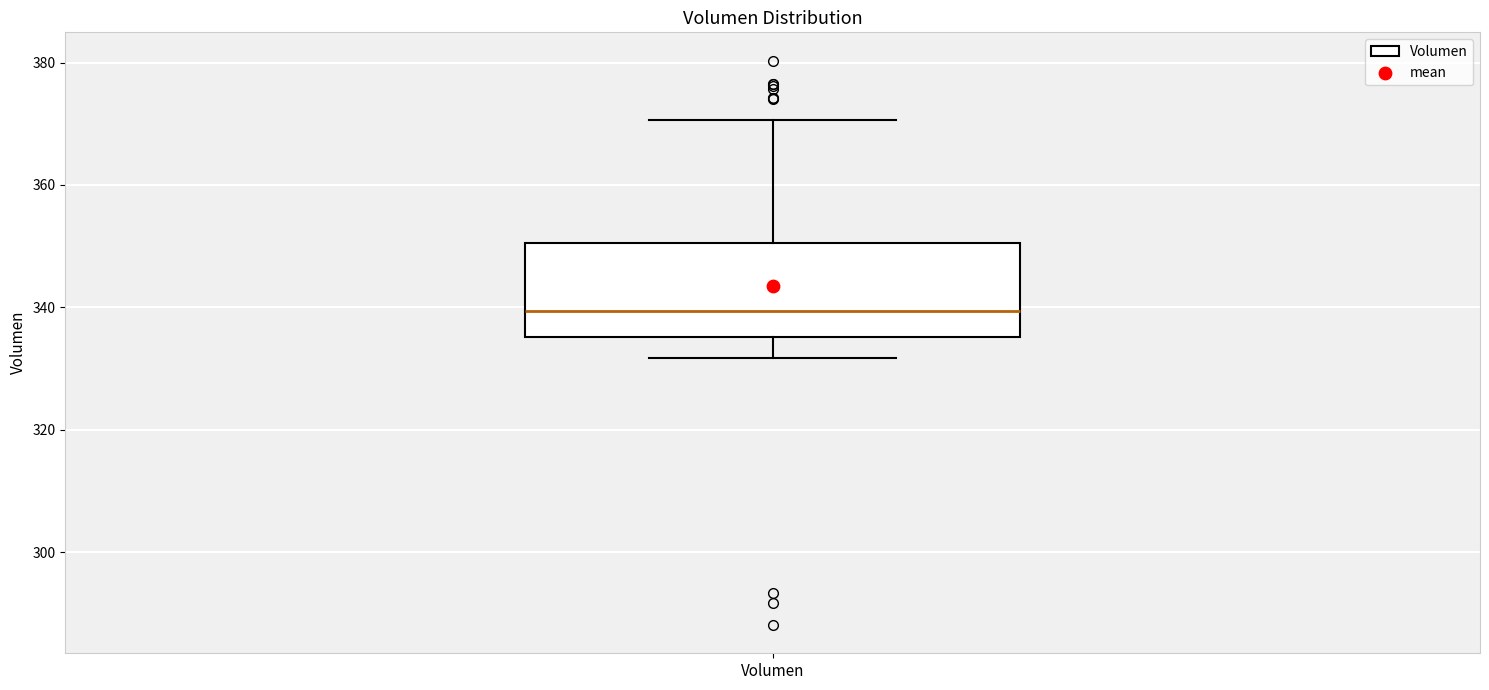

Transcribe this box plot: give where the median line is, the range the box spans, and where the two whiskers end, as read against the y-axis. The values are not printed on the chart, so give them approximately, as read against the axis.

median 340, box 336 to 350, whiskers 332 to 370